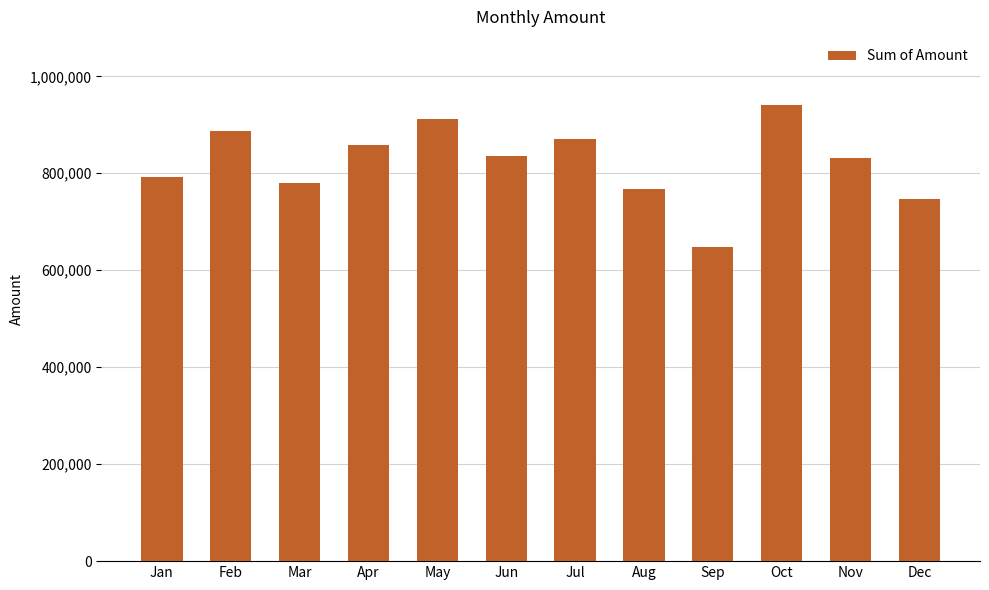

What is the value of the 5th bar from the left?

912705